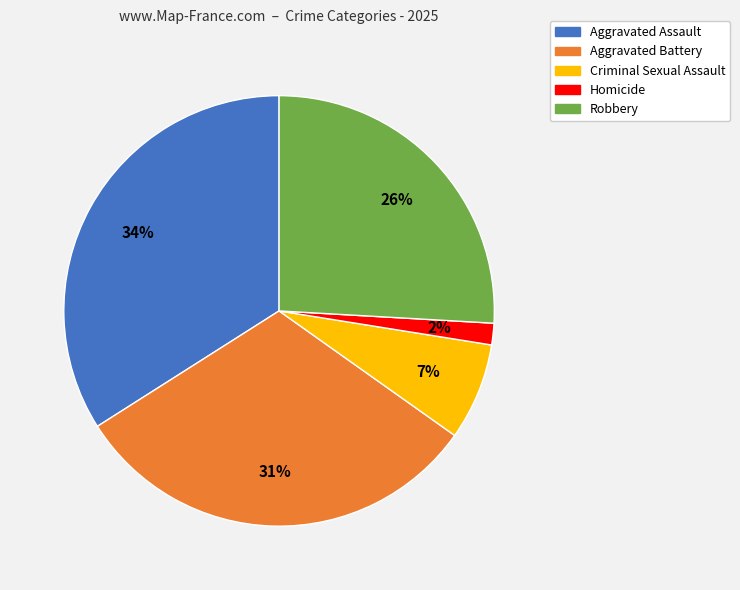

Which has a higher value, Aggravated Assault or Robbery?

Aggravated Assault